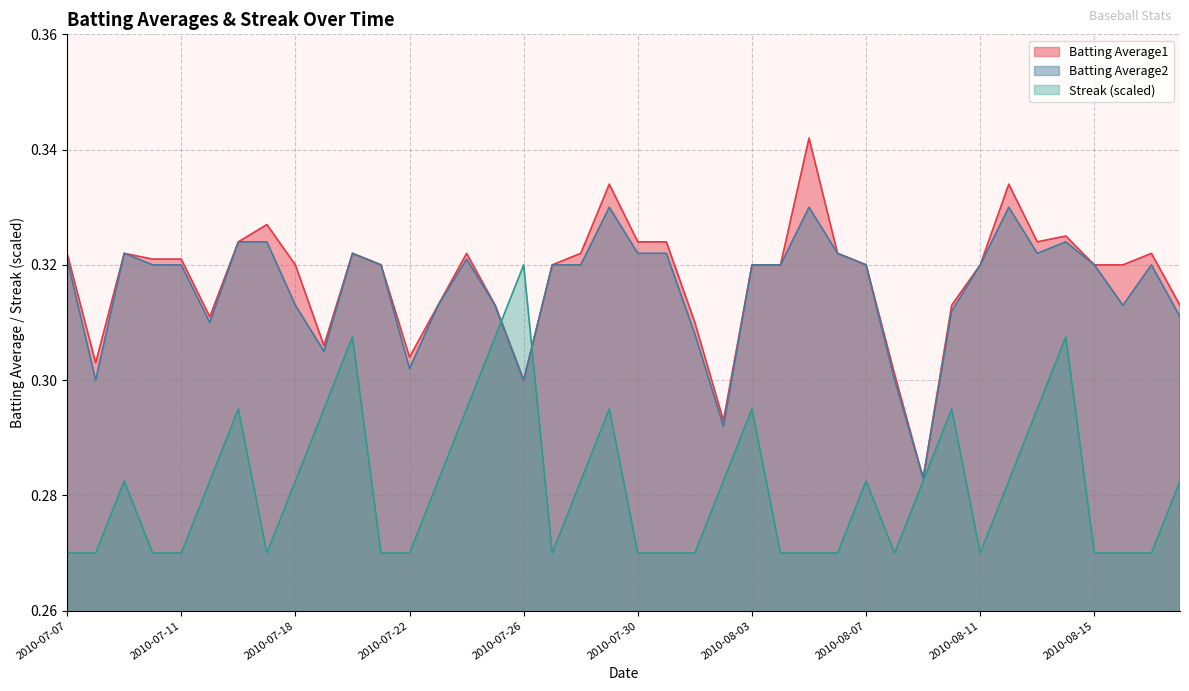

How many lines are shown in the chart?

3